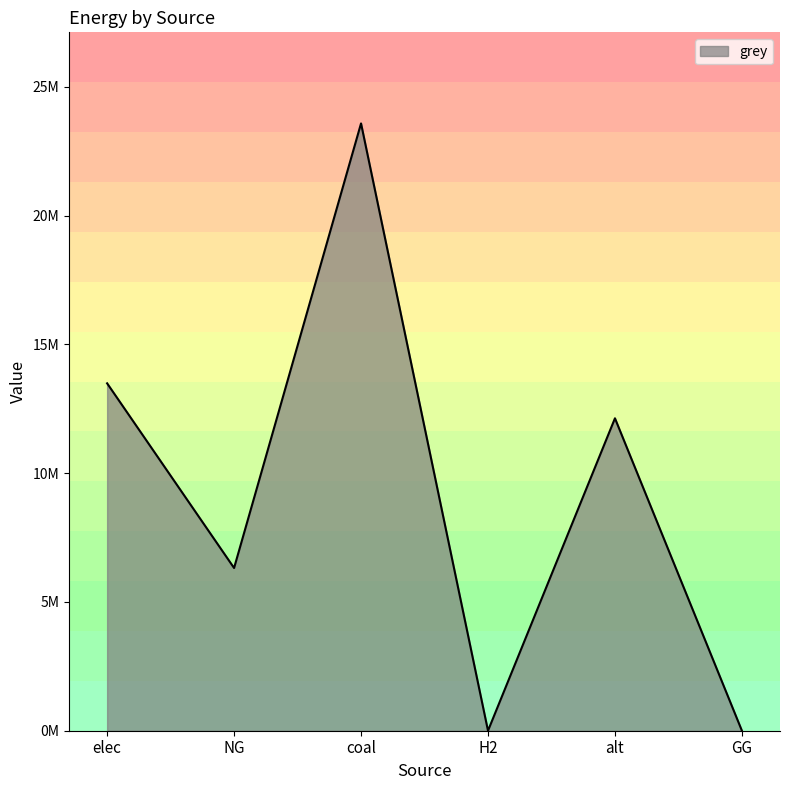

Is this an area chart (filled region under the line)?

Yes